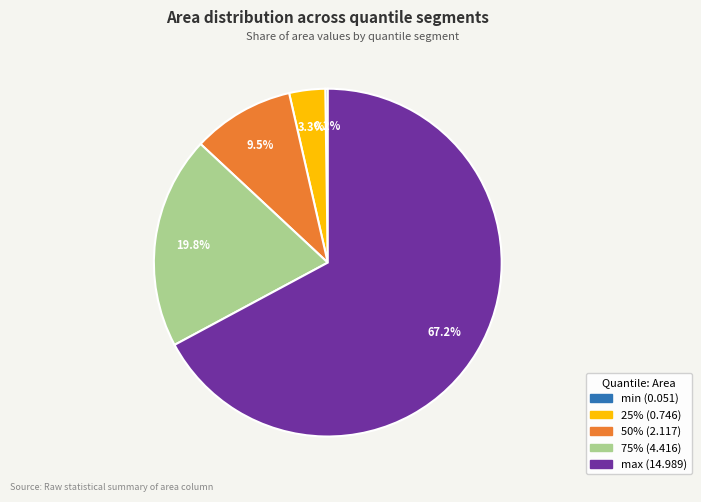

Which slice is the largest?

max